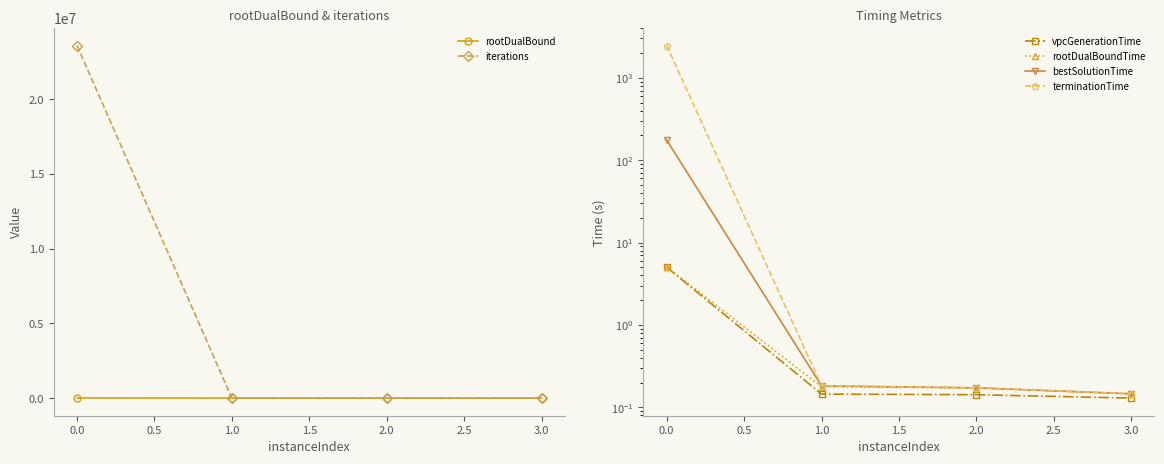

At how many categories does at least one series exceed 17765948?

1